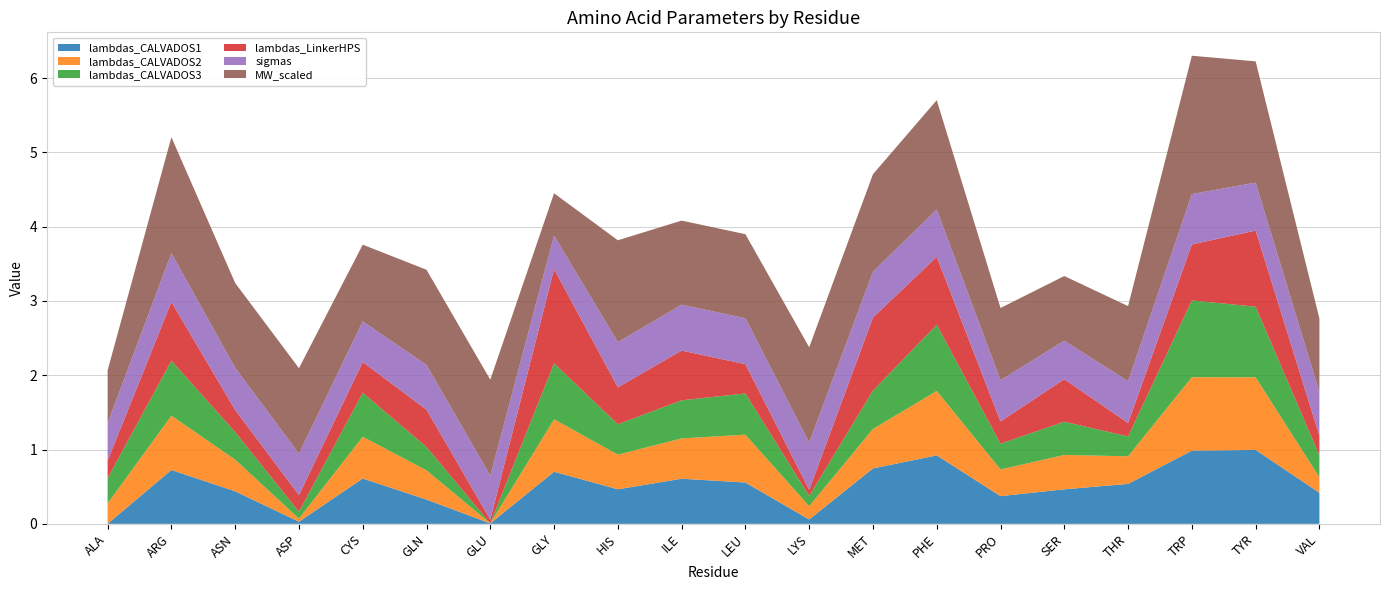

Reading left to right, list all the values displayed in this chart.

lambdas_CALVADOS1: 0.0	0.7	0.4	0.0	0.6	0.3	0.0	0.7	0.5	0.6	0.6	0.1	0.7	0.9	0.4	0.5	0.5	1.0	1.0	0.4
lambdas_CALVADOS2: 0.3	0.7	0.4	0.0	0.6	0.4	0.0	0.7	0.5	0.5	0.6	0.2	0.5	0.9	0.4	0.5	0.4	1.0	1.0	0.2
lambdas_CALVADOS3: 0.3	0.7	0.4	0.1	0.6	0.3	0.0	0.8	0.4	0.5	0.6	0.1	0.5	0.9	0.3	0.4	0.3	1.0	1.0	0.3
lambdas_LinkerHPS: 0.2	0.8	0.3	0.2	0.4	0.5	0.1	1.3	0.5	0.7	0.4	0.1	1.0	0.9	0.3	0.6	0.2	0.8	1.0	0.3
sigmas: 0.5	0.7	0.6	0.6	0.5	0.6	0.6	0.5	0.6	0.6	0.6	0.6	0.6	0.6	0.6	0.5	0.6	0.7	0.6	0.6
MW_scaled: 0.7	1.6	1.1	1.2	1.0	1.3	1.3	0.6	1.4	1.1	1.1	1.3	1.3	1.5	1.0	0.9	1.0	1.9	1.6	1.0